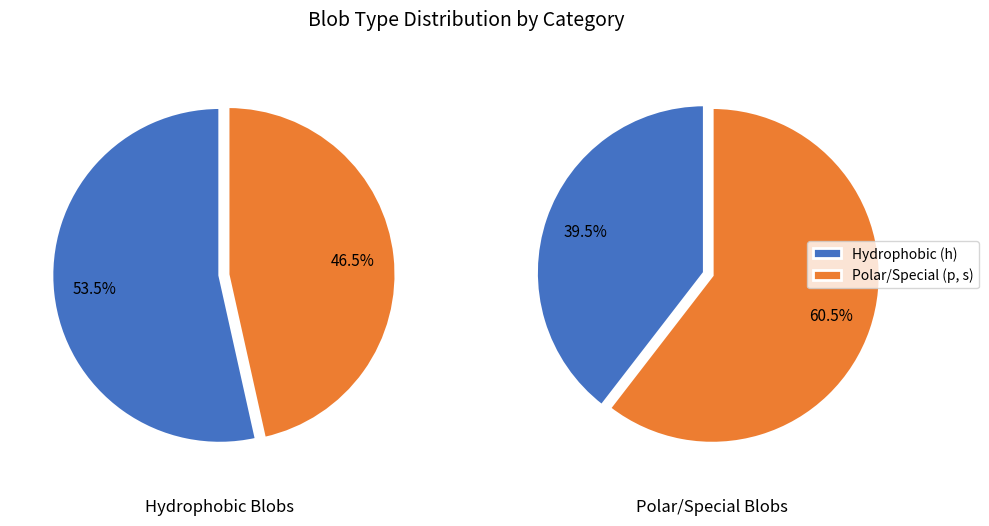

To the nearest percent, what portion does s represent?

7%